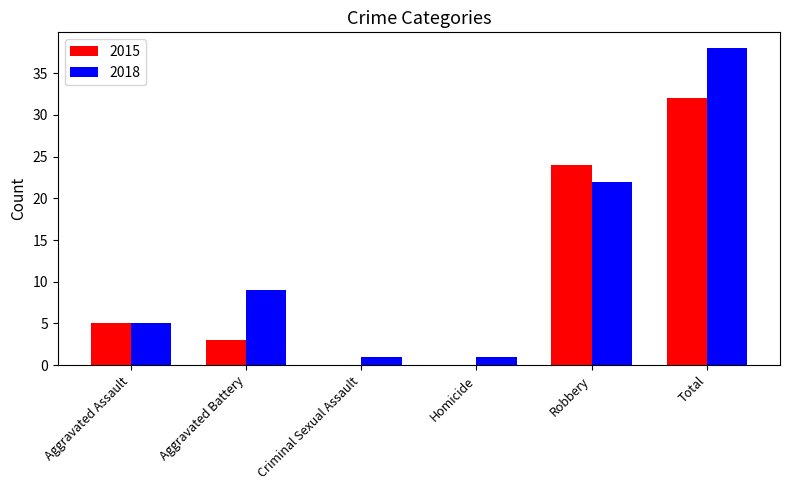

Which series changed the most between Aggravated Battery and Criminal Sexual Assault?

2018